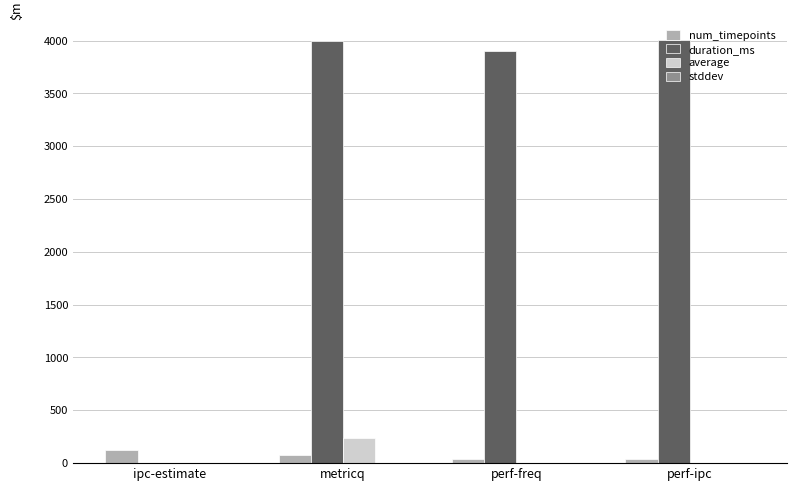

What is the maximum value shown in the chart?

4002.0